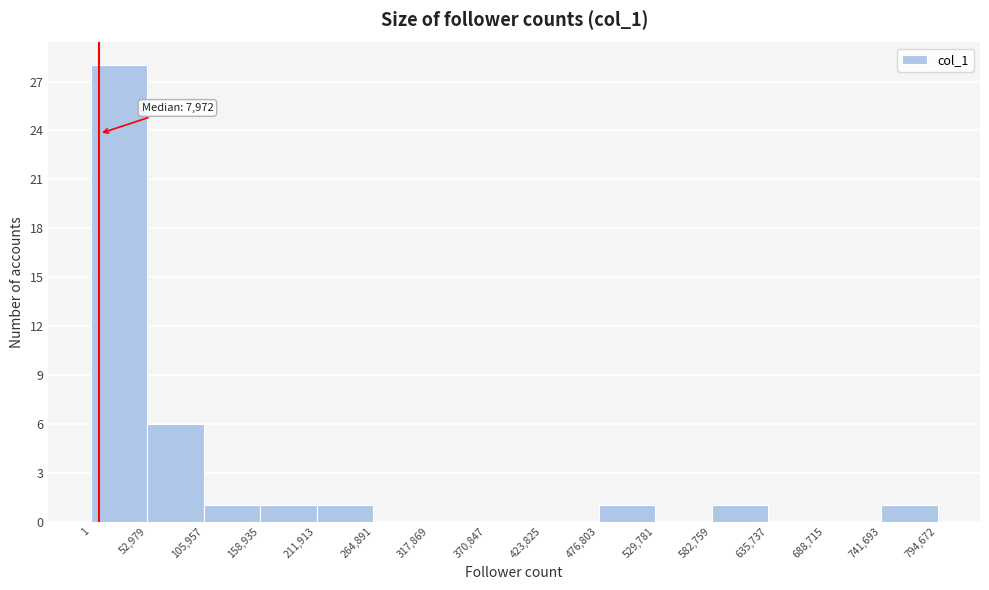

Which range on the x-axis has the tallest bar?

1 to 52,979